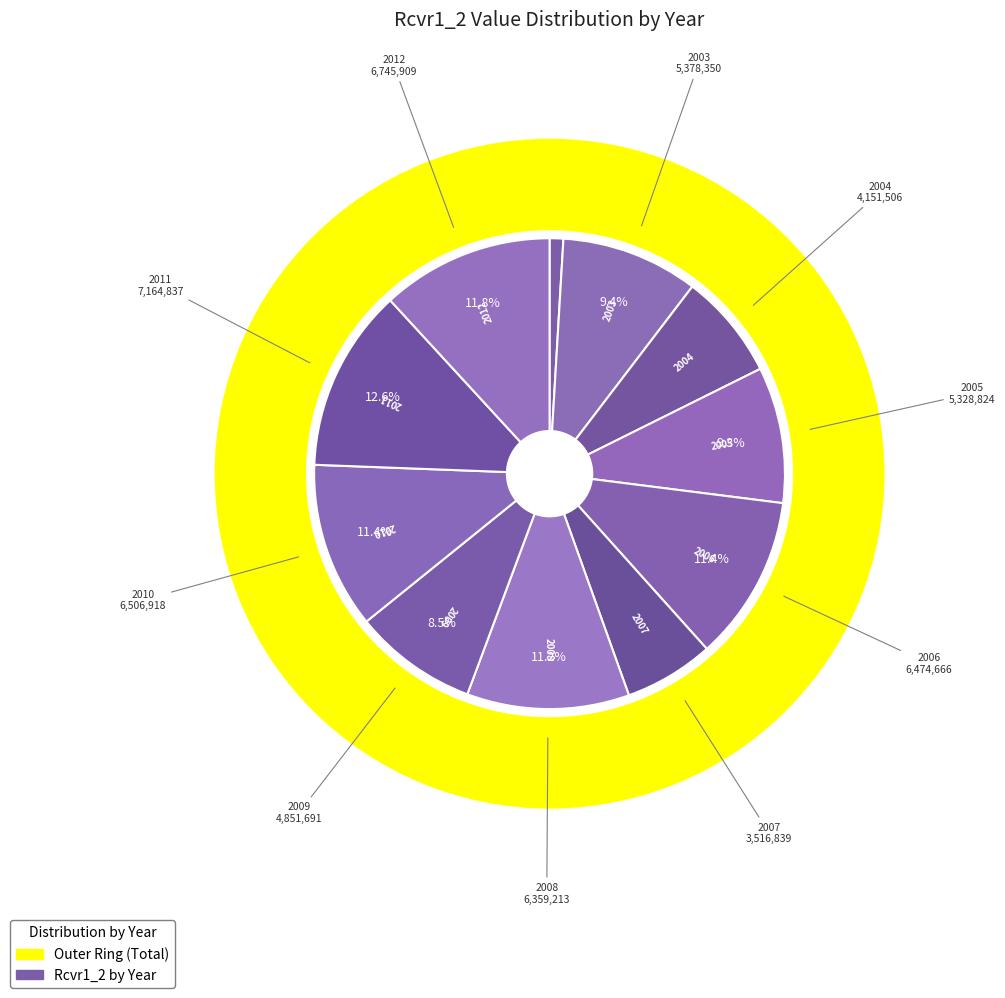

The 2002 slice represents 1% of the pie. True or false?

True